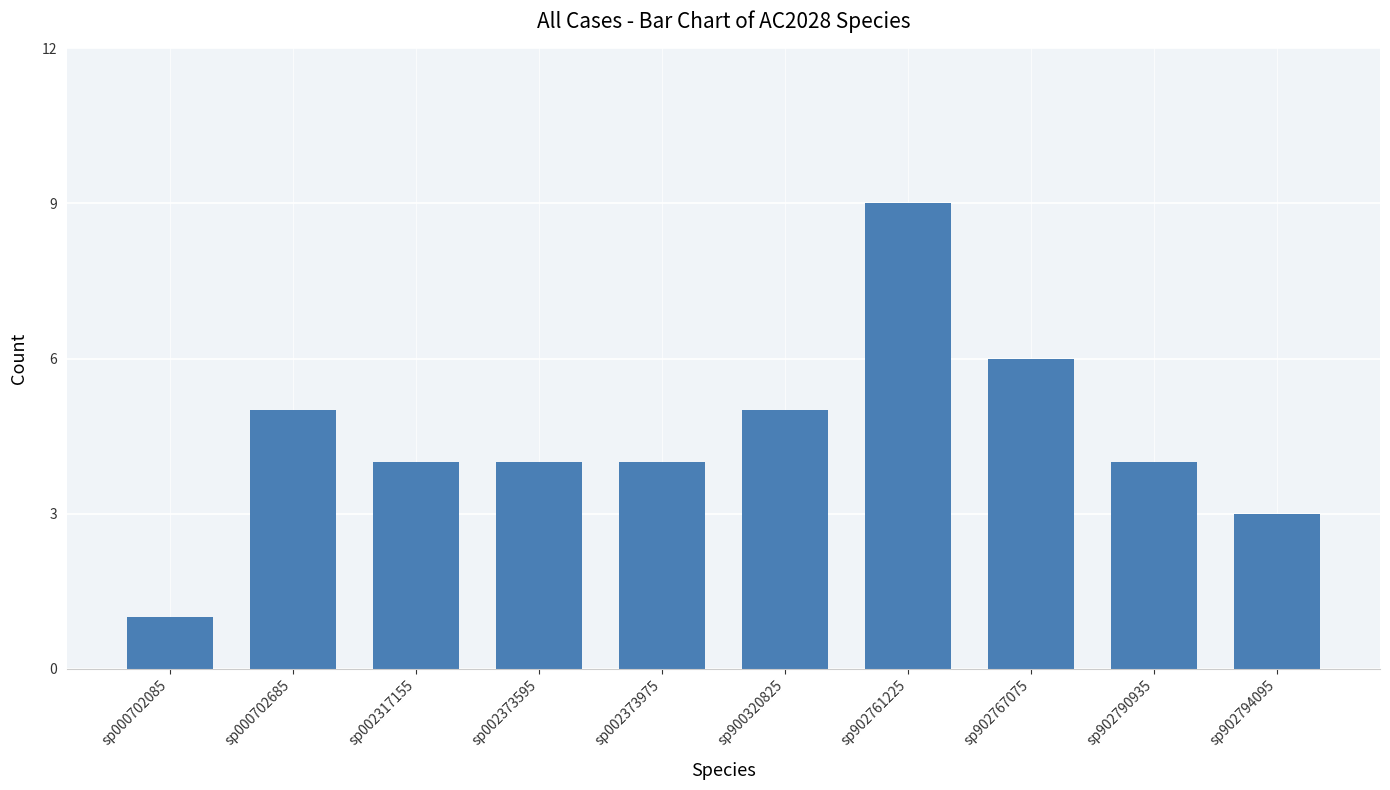

What is the maximum value shown in the chart?

9